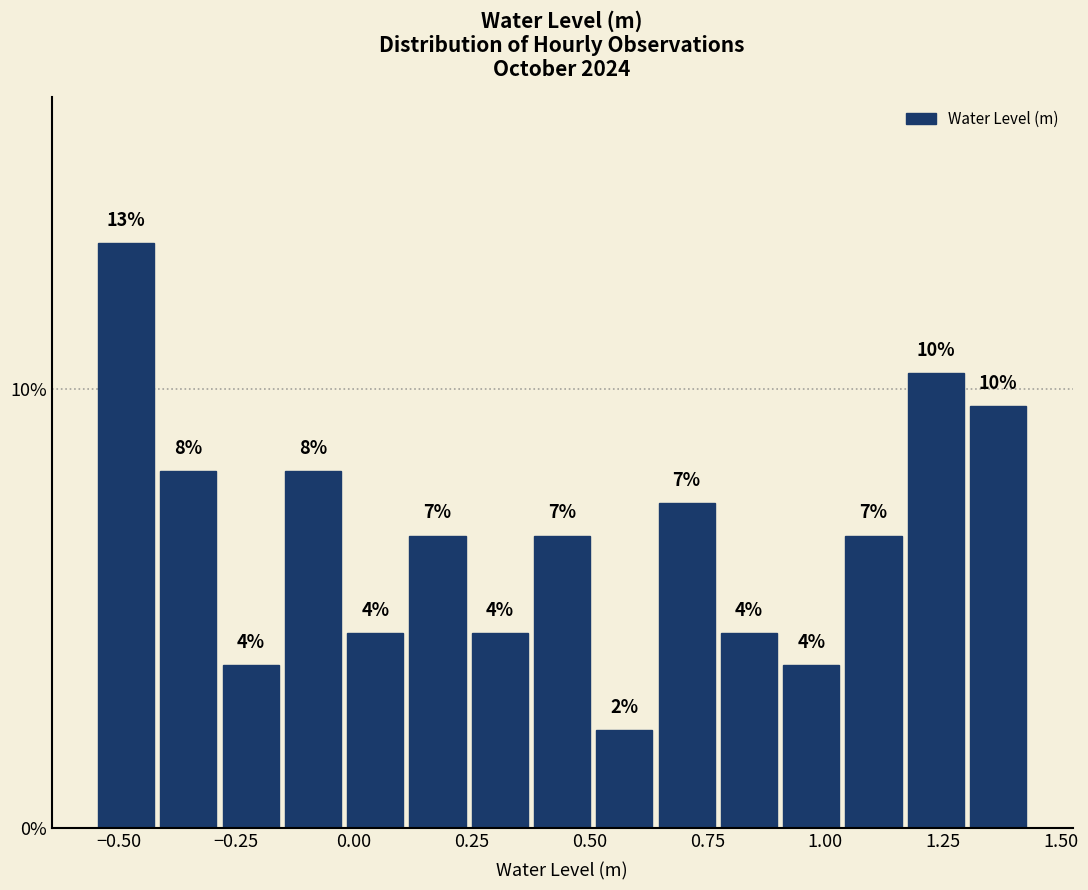

Around what value on the x-axis is the tallest bar? Give the approximate position of its centre, as read against the axis.

-0.50